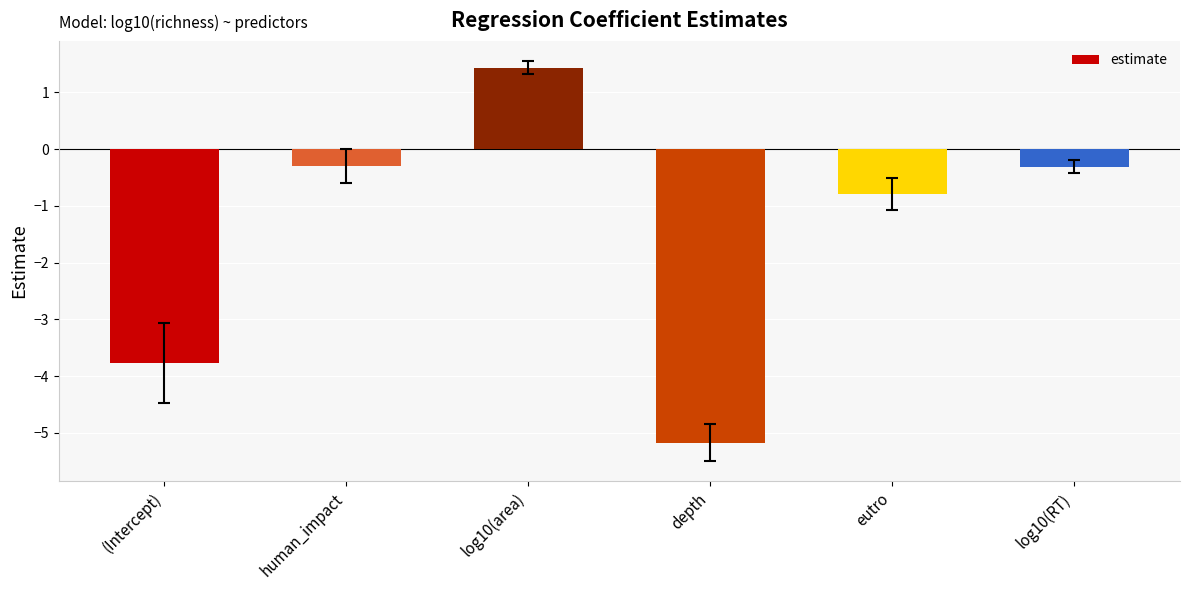

Where does the data first go above 0?

log10(area)